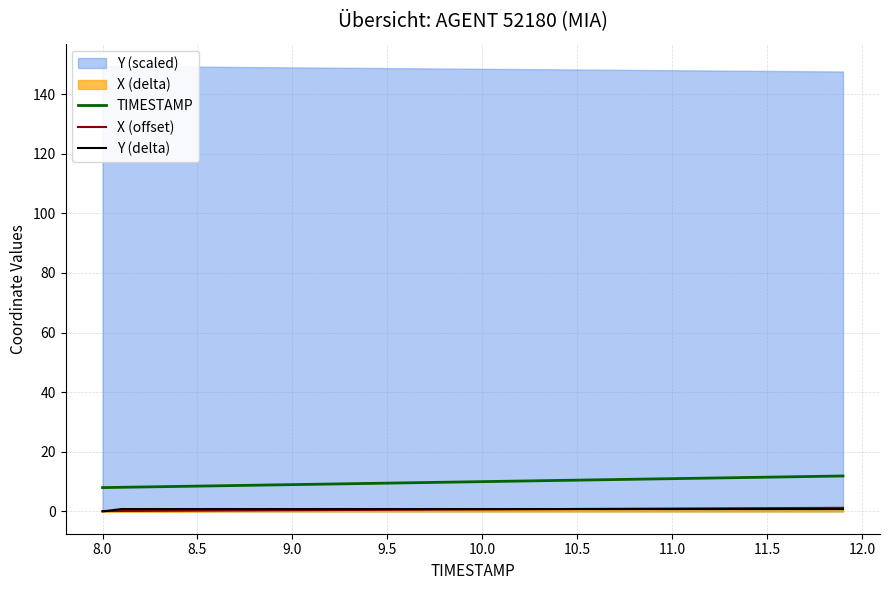

What is the sum of all TIMESTAMP values?

398.0